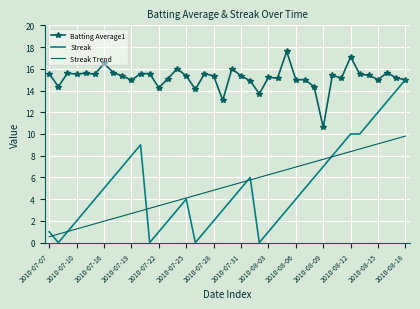

Which series has the widest spread of values?

Streak